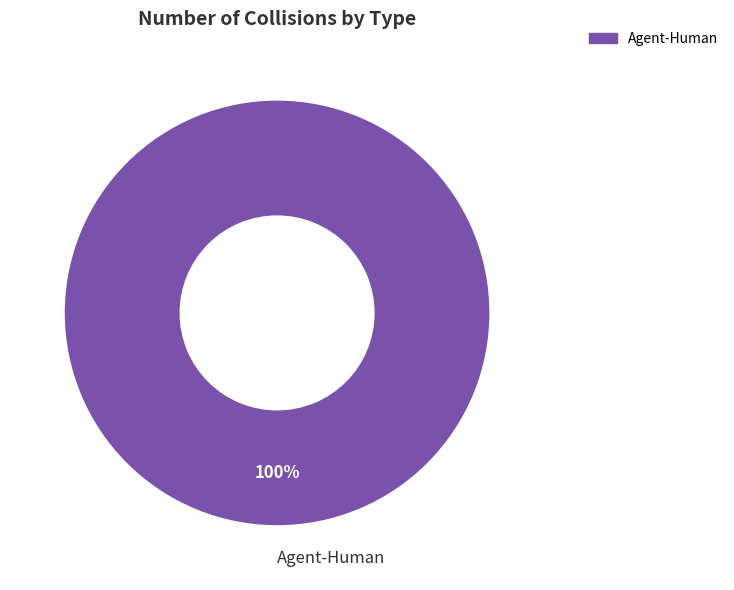

True or false: Agent-Human accounts for 85% of the total.

False